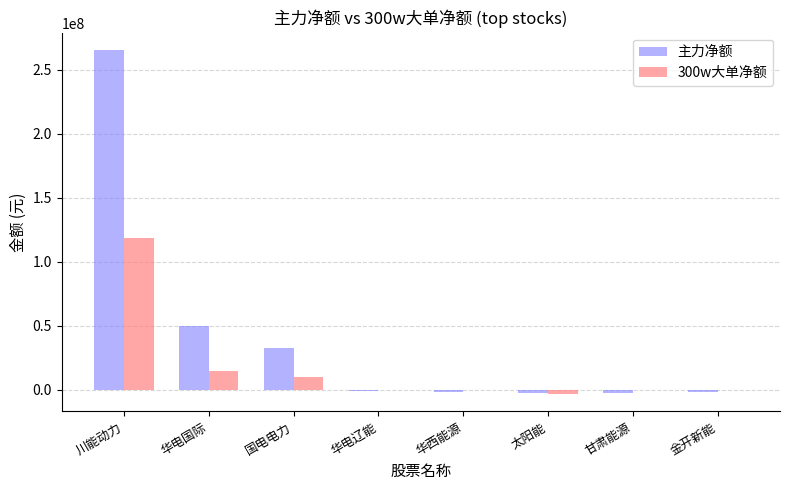

What is the maximum value for 主力净额?

265495058